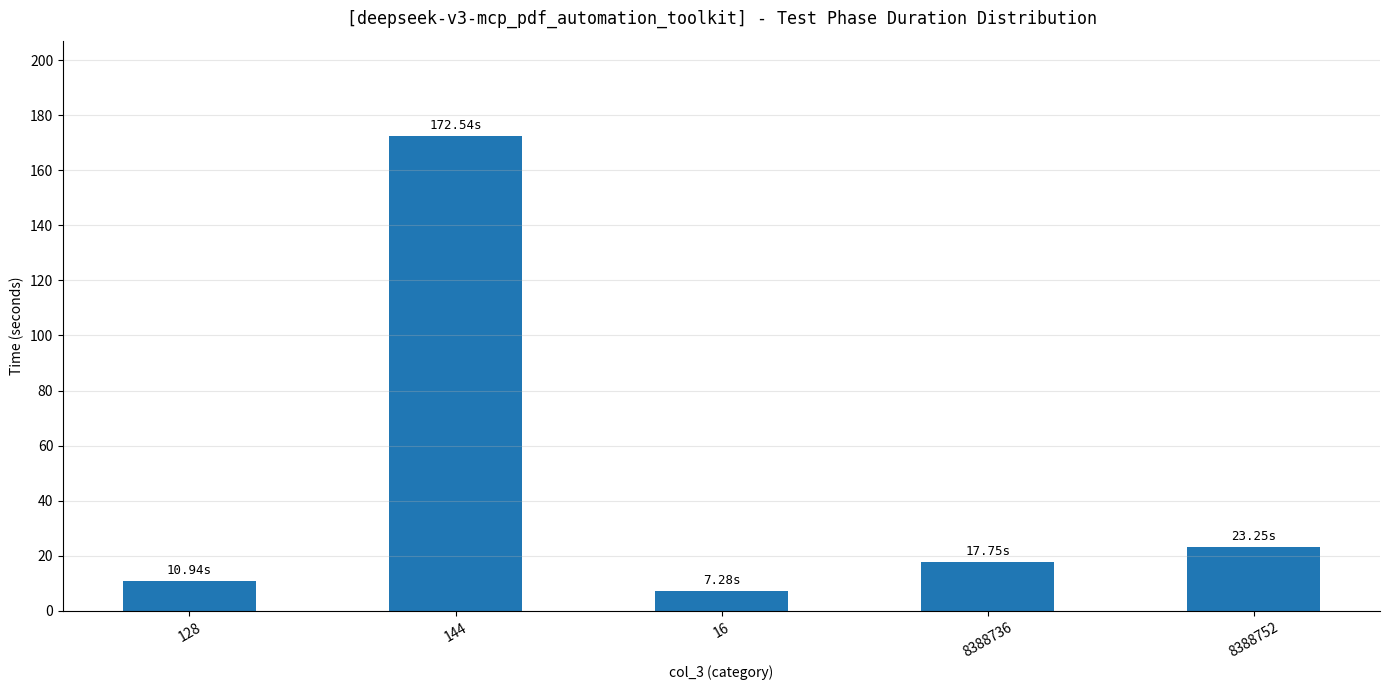

Are the bars horizontal?

No